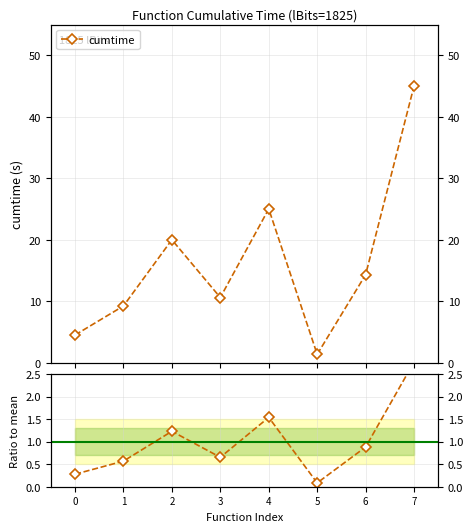

What value does the cumtime series have at 1?

9.2